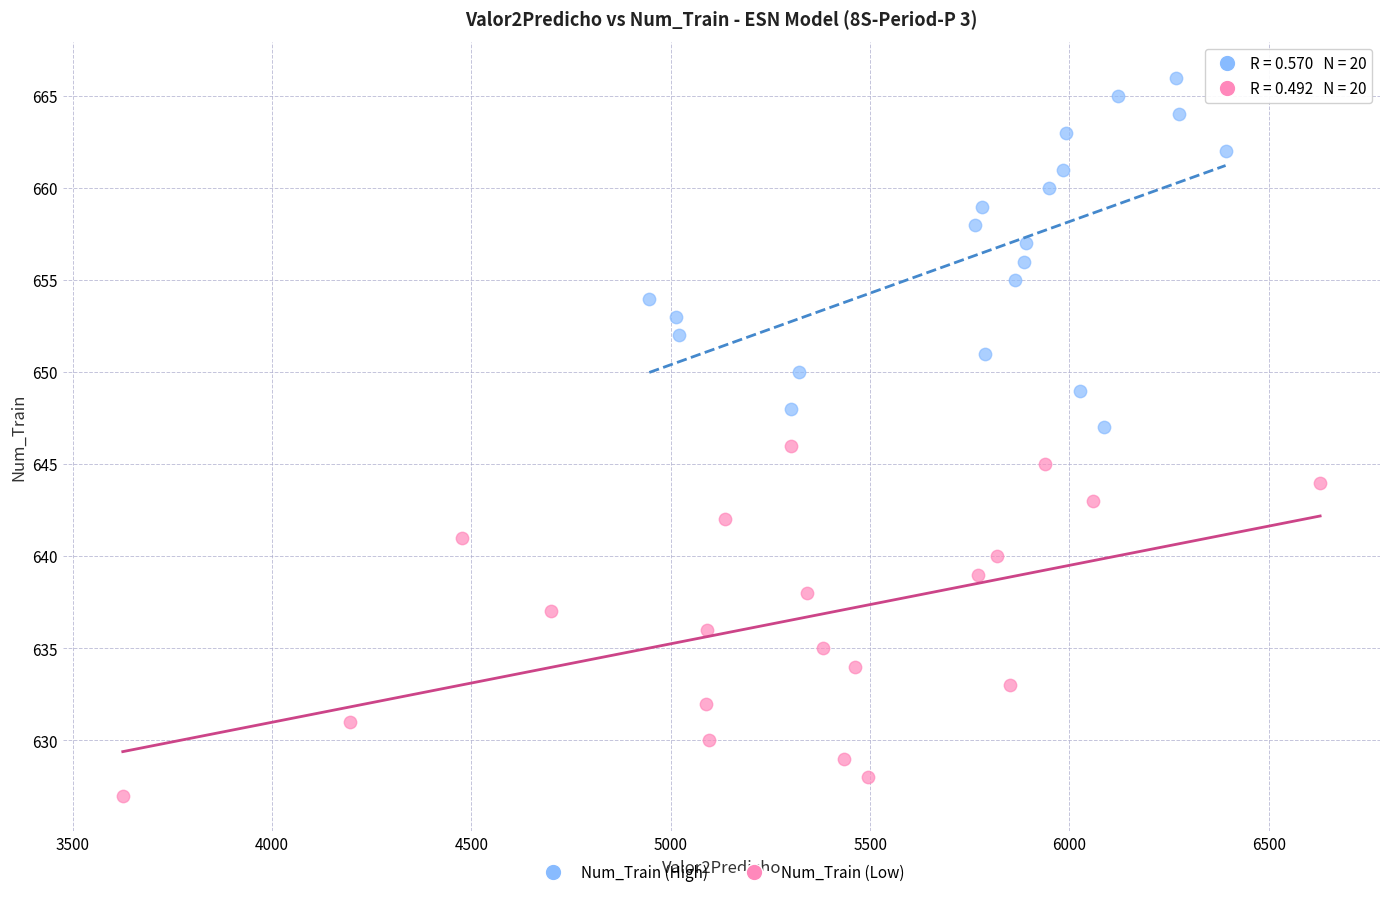

What are all the series names shown in the legend?

Num_Train (High), Num_Train (Low)